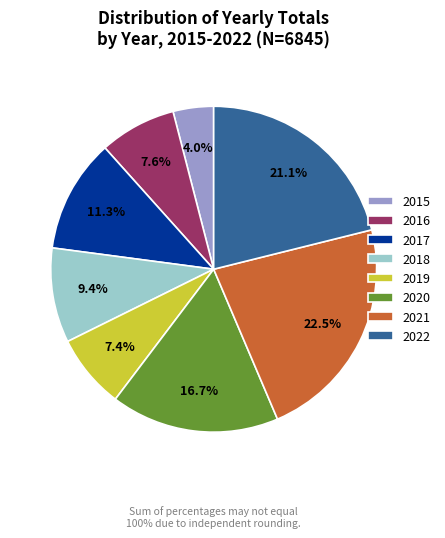

Which slice is the smallest?

2015